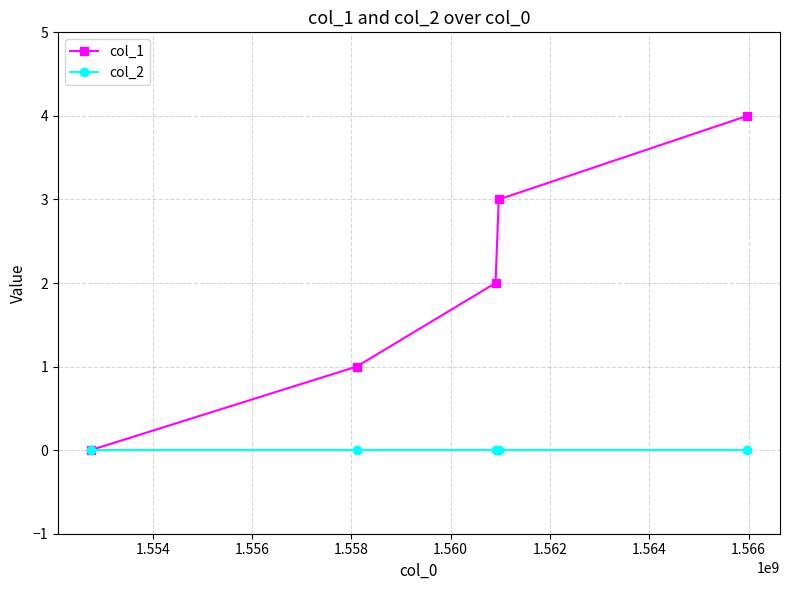

Reading left to right, what are all the values shown in this chart?

col_1: 0	1	2	3	4
col_2: 0	0	0	0	0